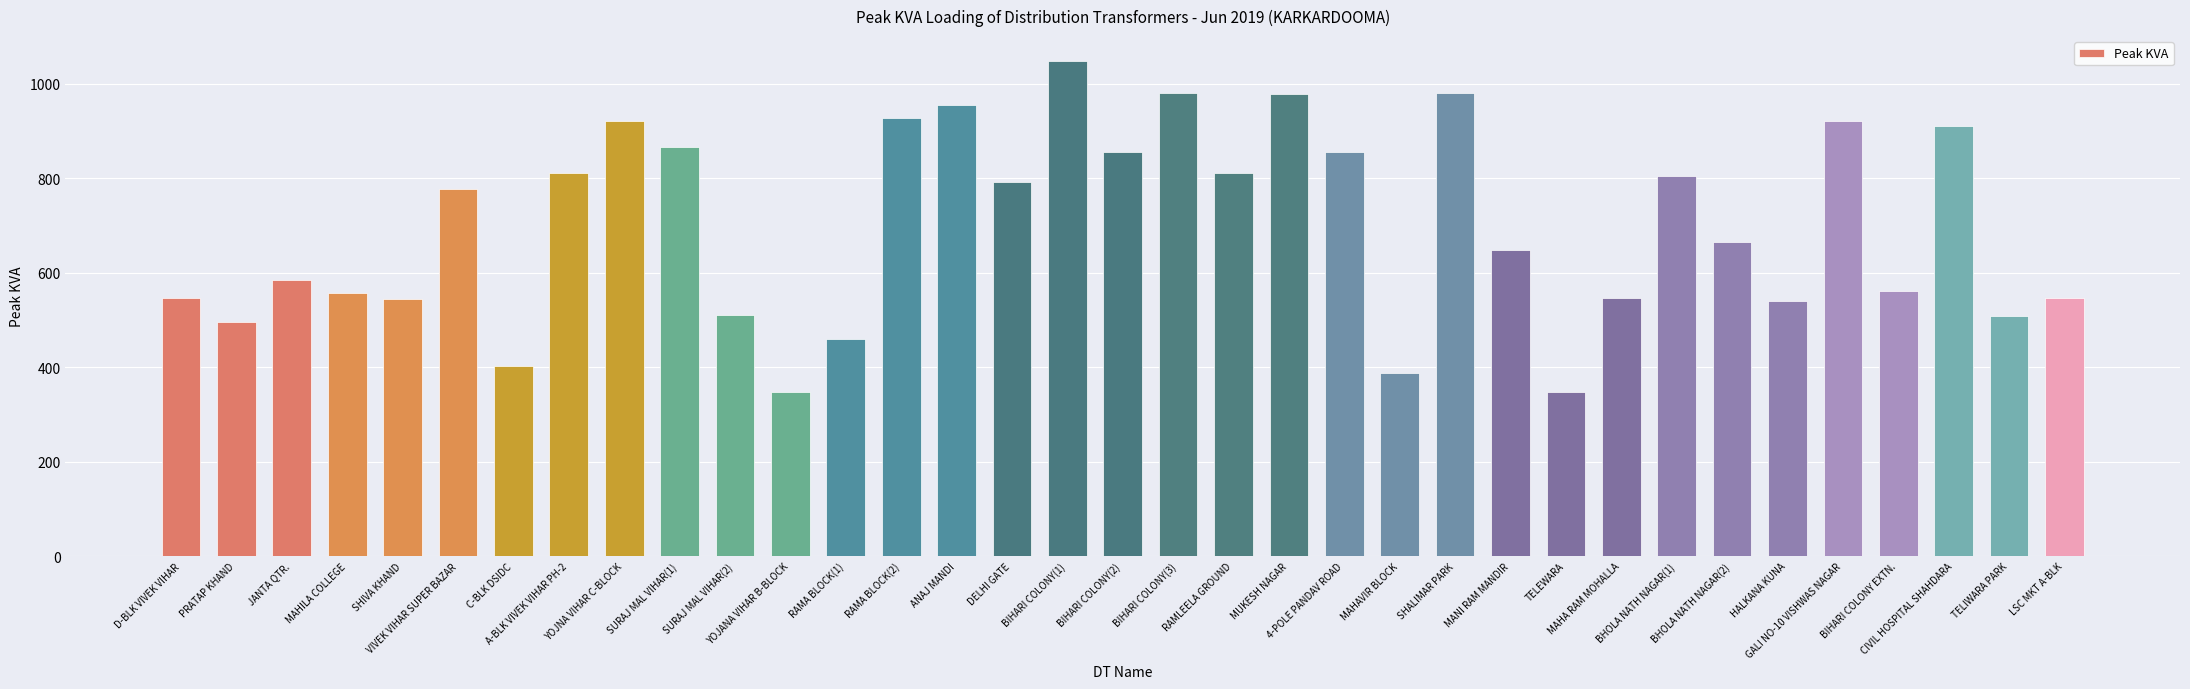

What is the smallest value displayed?

347